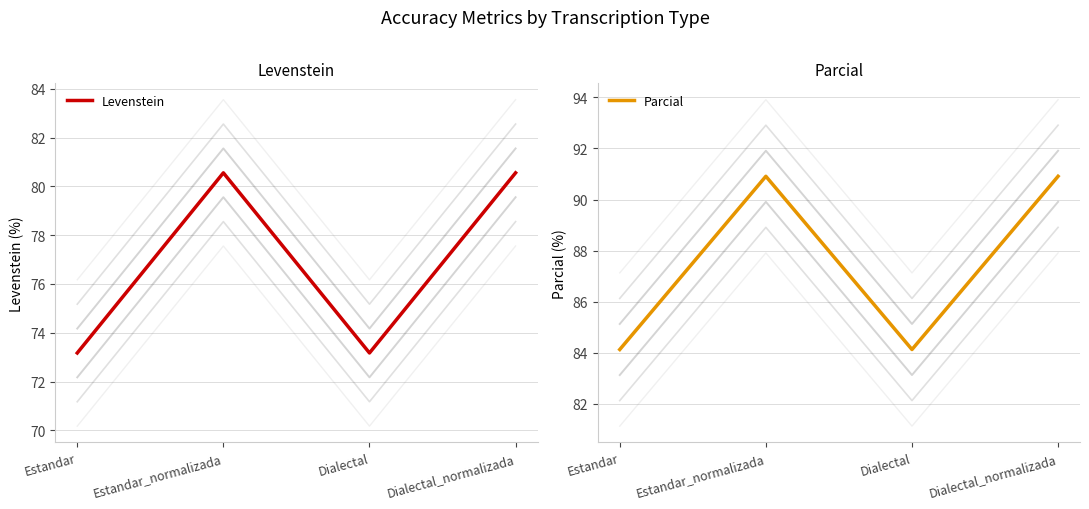

The Parcial series shows 47.3 at Dialectal_normalizada. True or false?

False